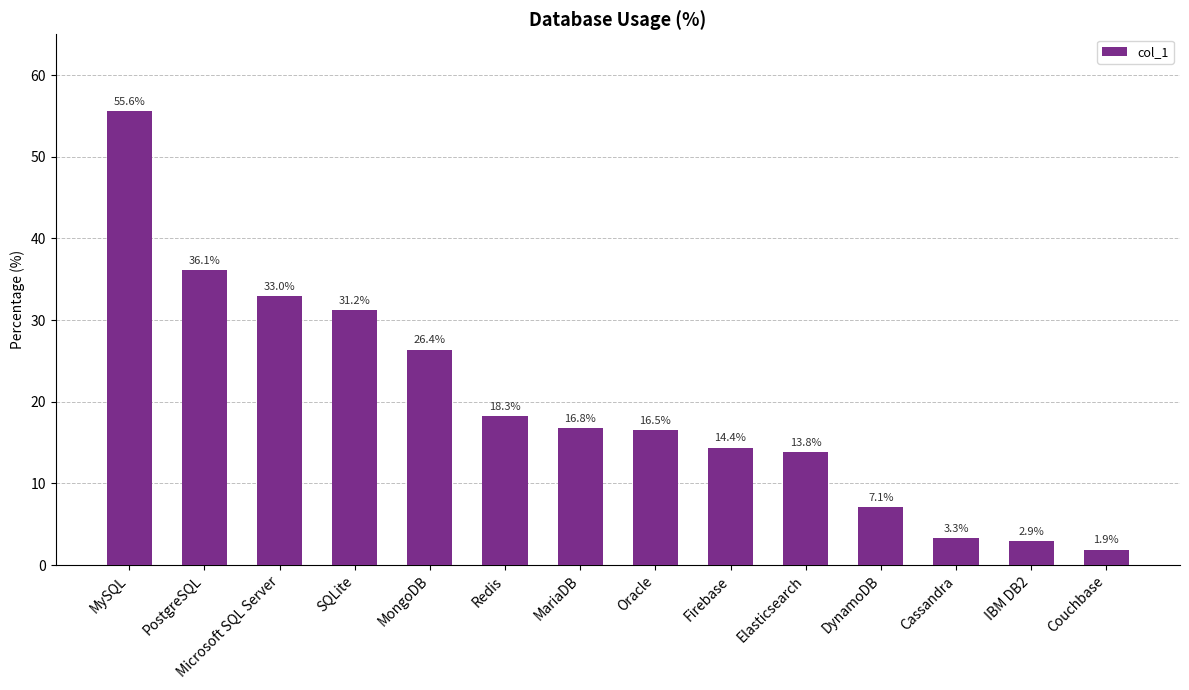

What is the sum of all values?

277.3